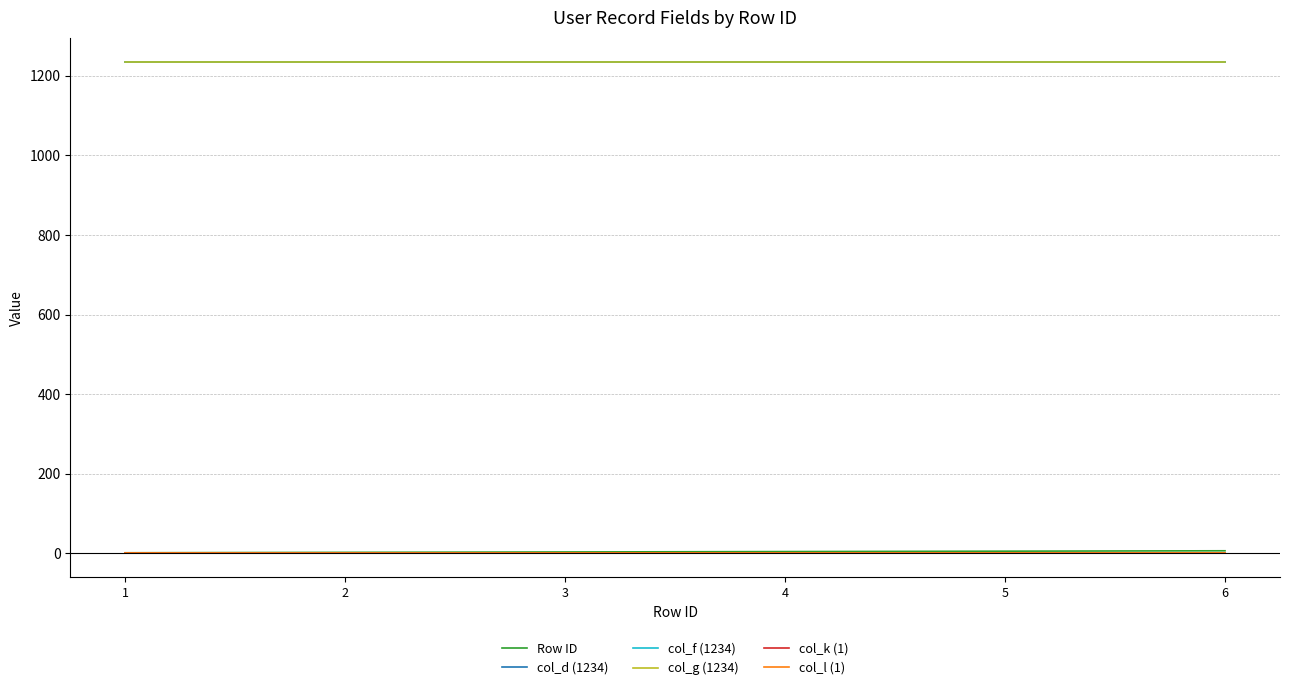

Does the chart have visible grid lines?

Yes